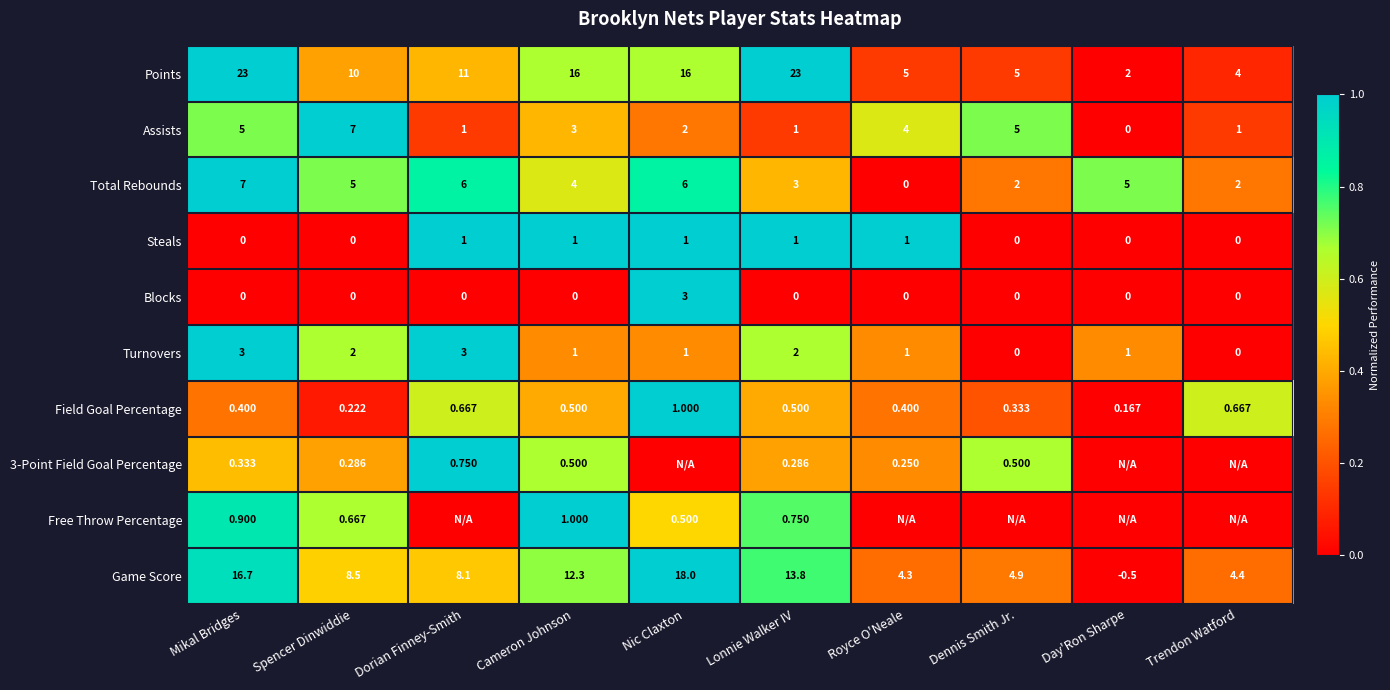

Which category has the highest value across all series?

Mikal Bridges